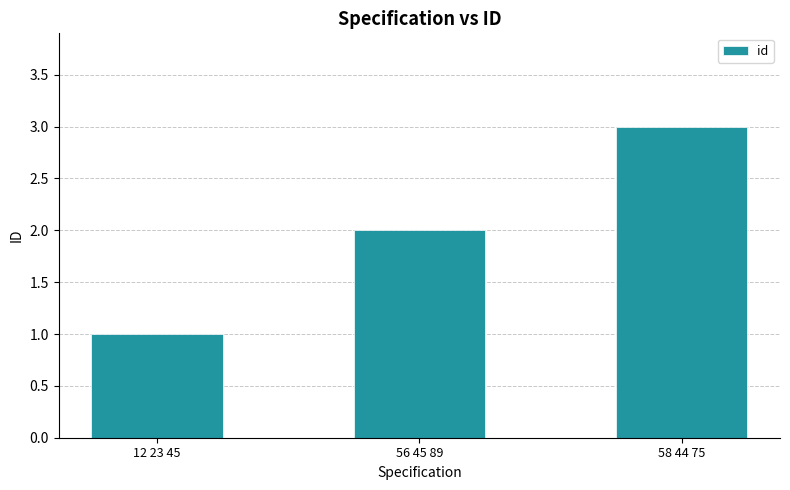

The value at 56 45 89 is 3. True or false?

False